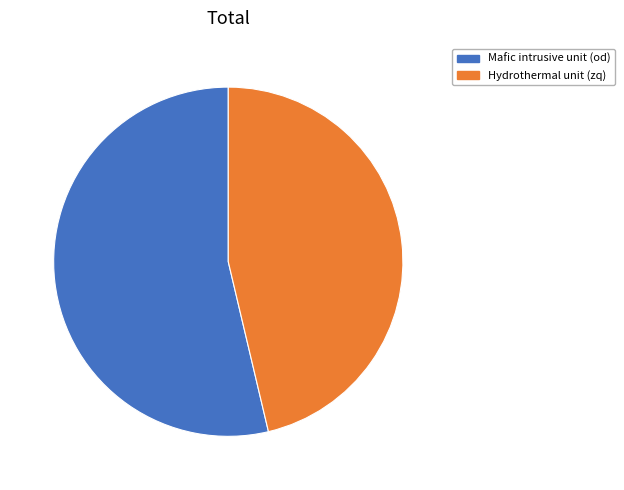

True or false: Hydrothermal unit (zq) accounts for 38% of the total.

False